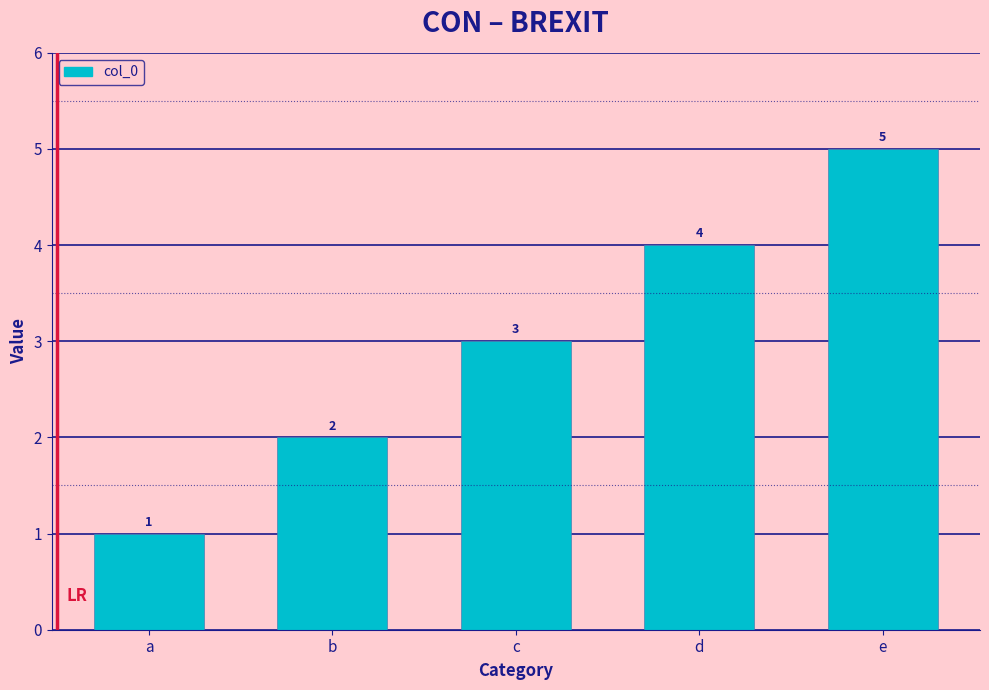

What is the value of the 2nd bar from the left?

2